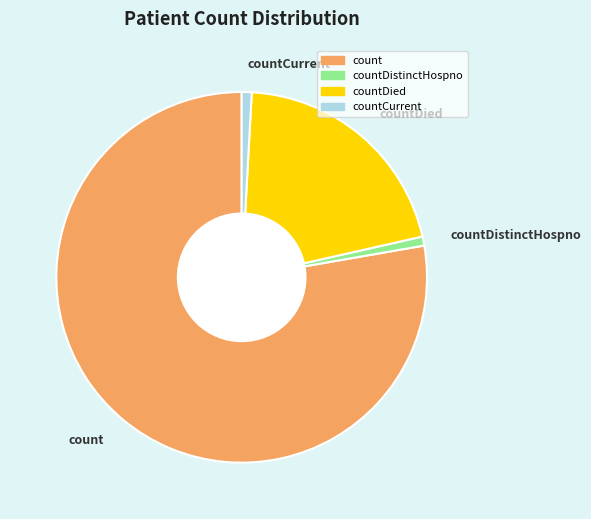

Which slice is the largest?

count